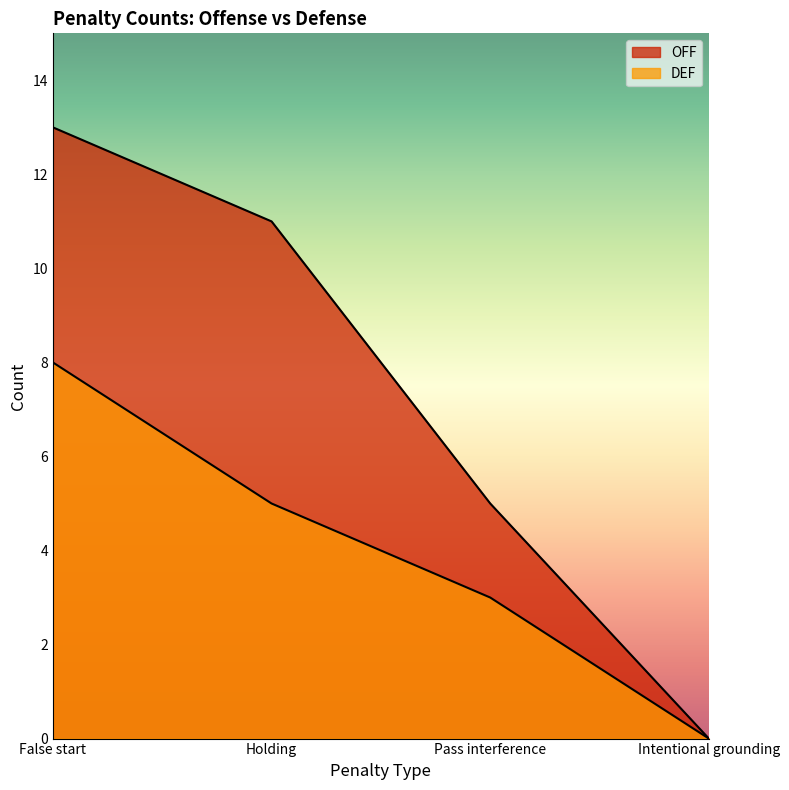

How many positive values does the OFF series have?

3